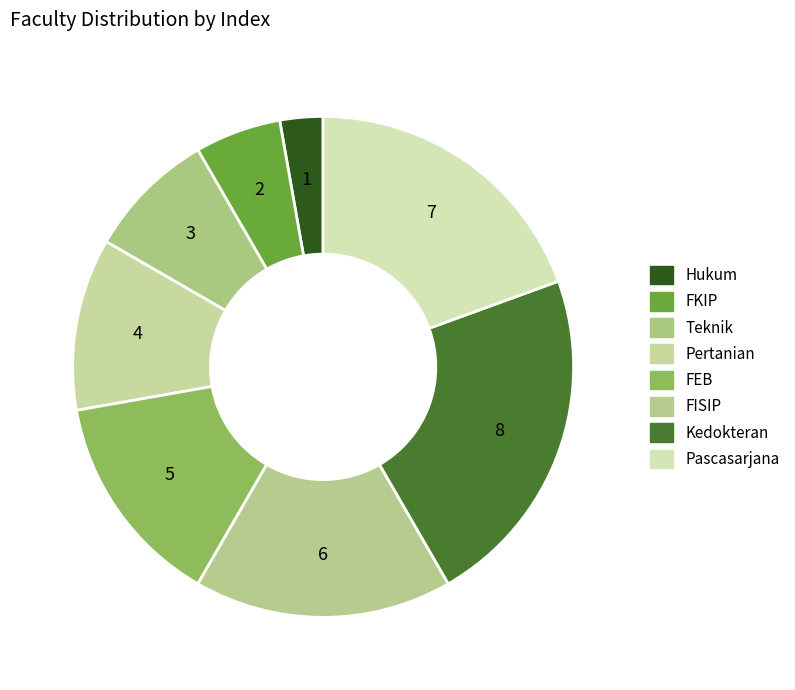

What percentage is NOT represented by Hukum?

97.2%